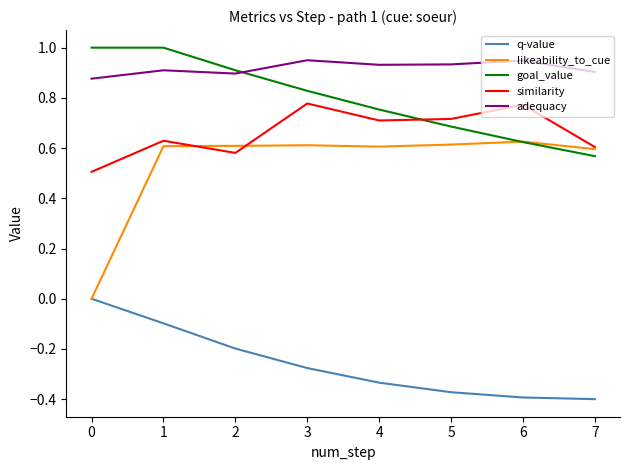

Which series ends up on top after the final intersection of goal_value and similarity?

similarity